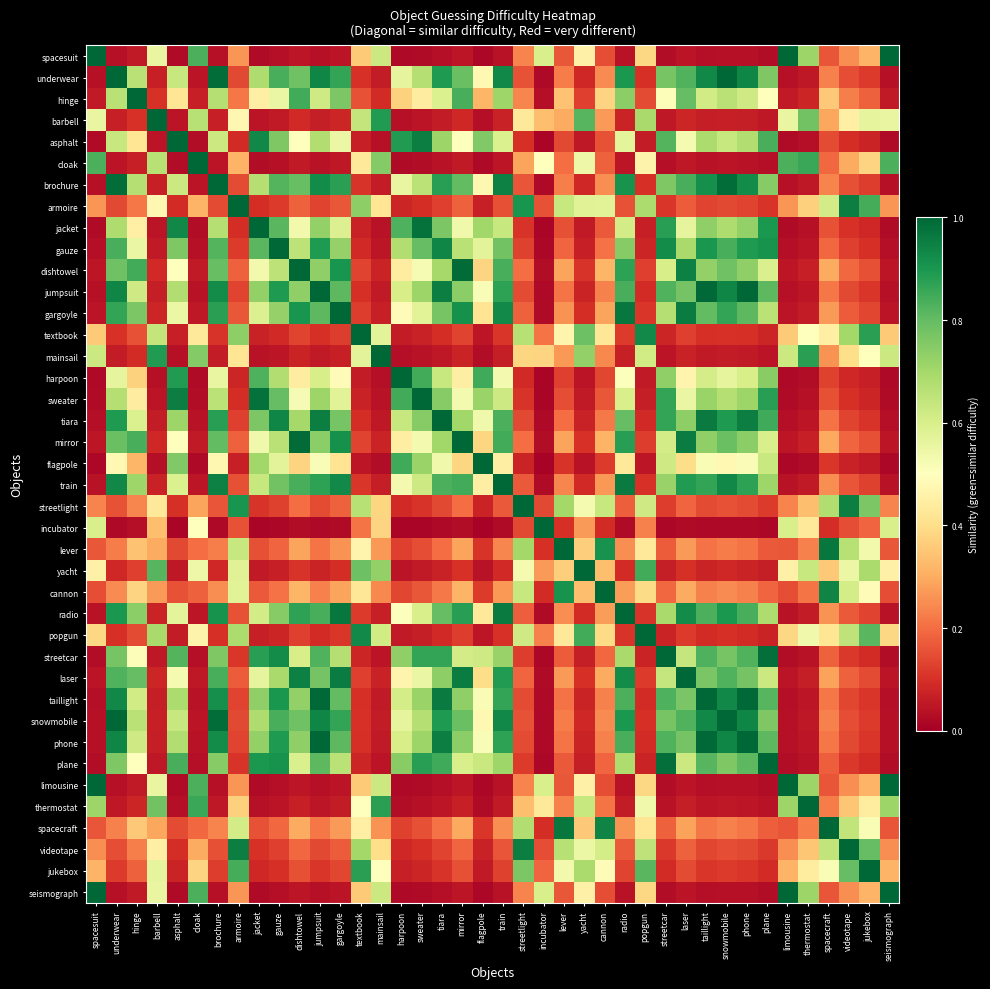

What is the maximum value shown in the chart?

1.0